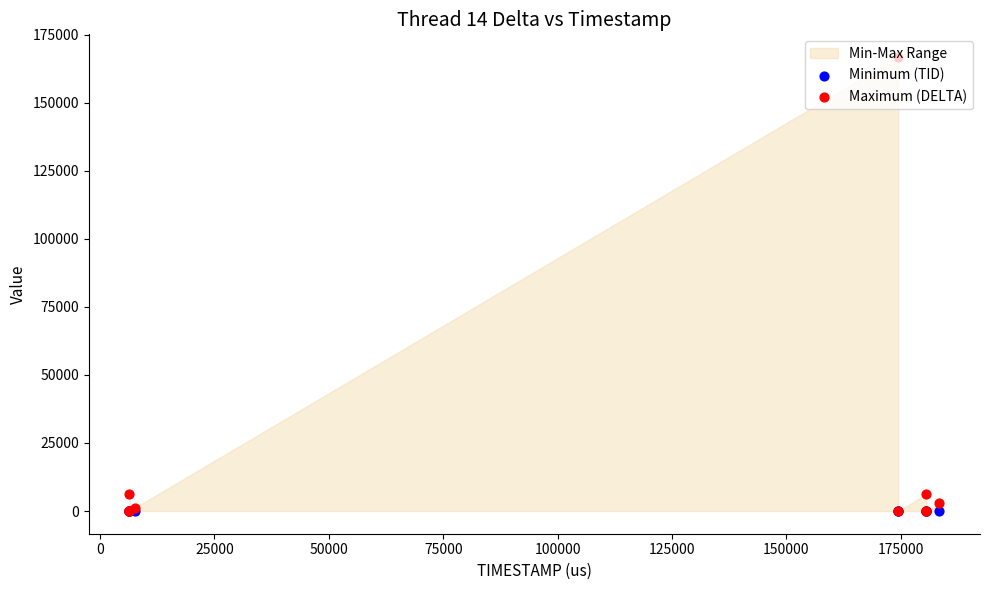

Which series has the widest spread of Y values?

Maximum (DELTA)